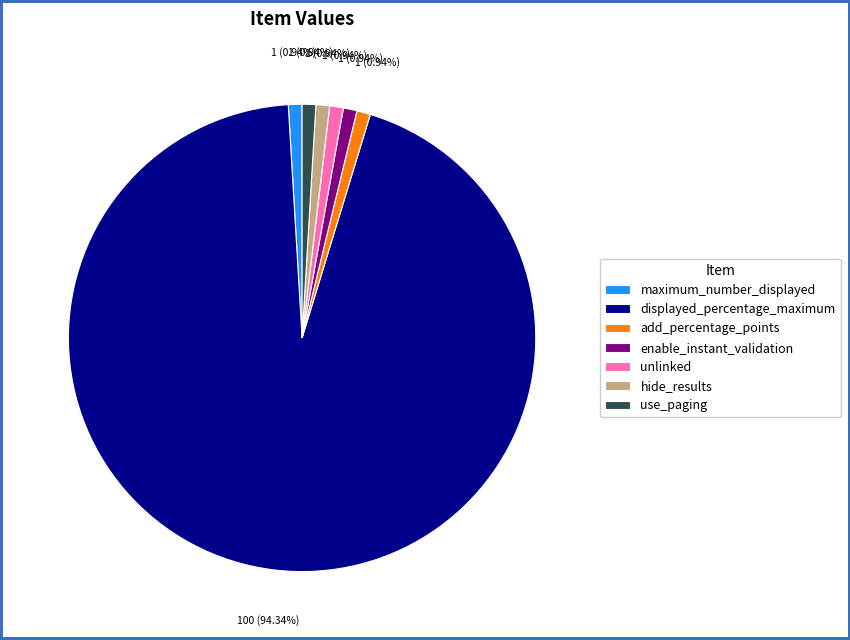

What percentage is NOT represented by hide_results?

99.1%